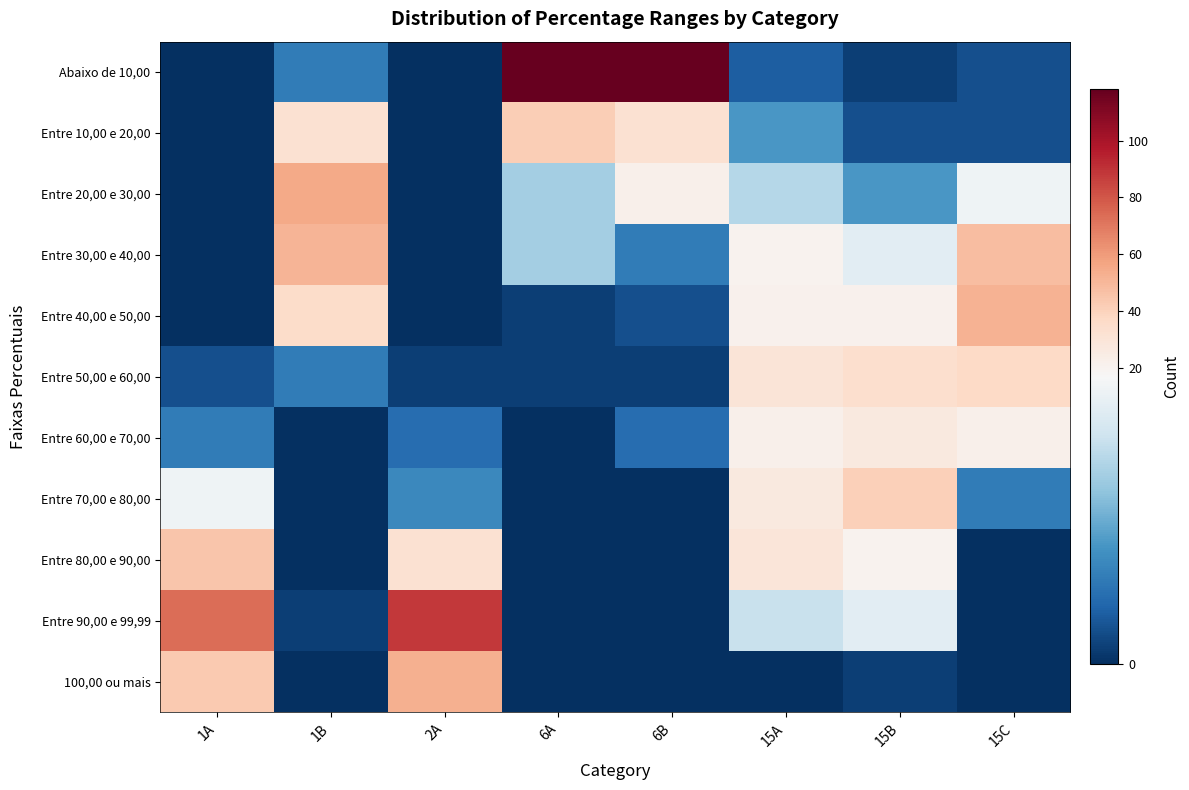

At how many categories does at least one series exceed 91?

2